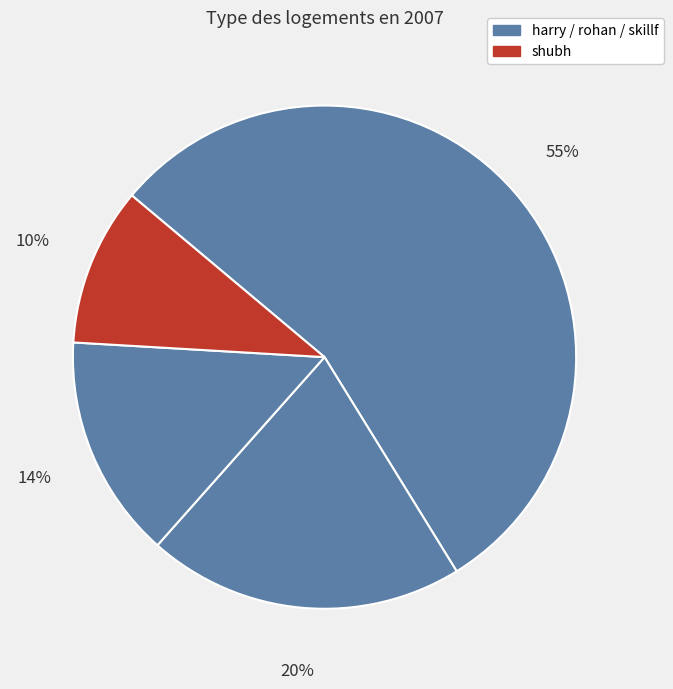

How many segments does this pie chart have?

4